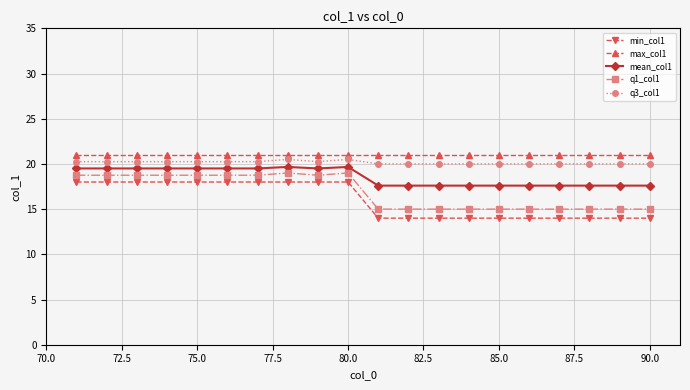

How many values in the mean_col1 series exceed 19?

10